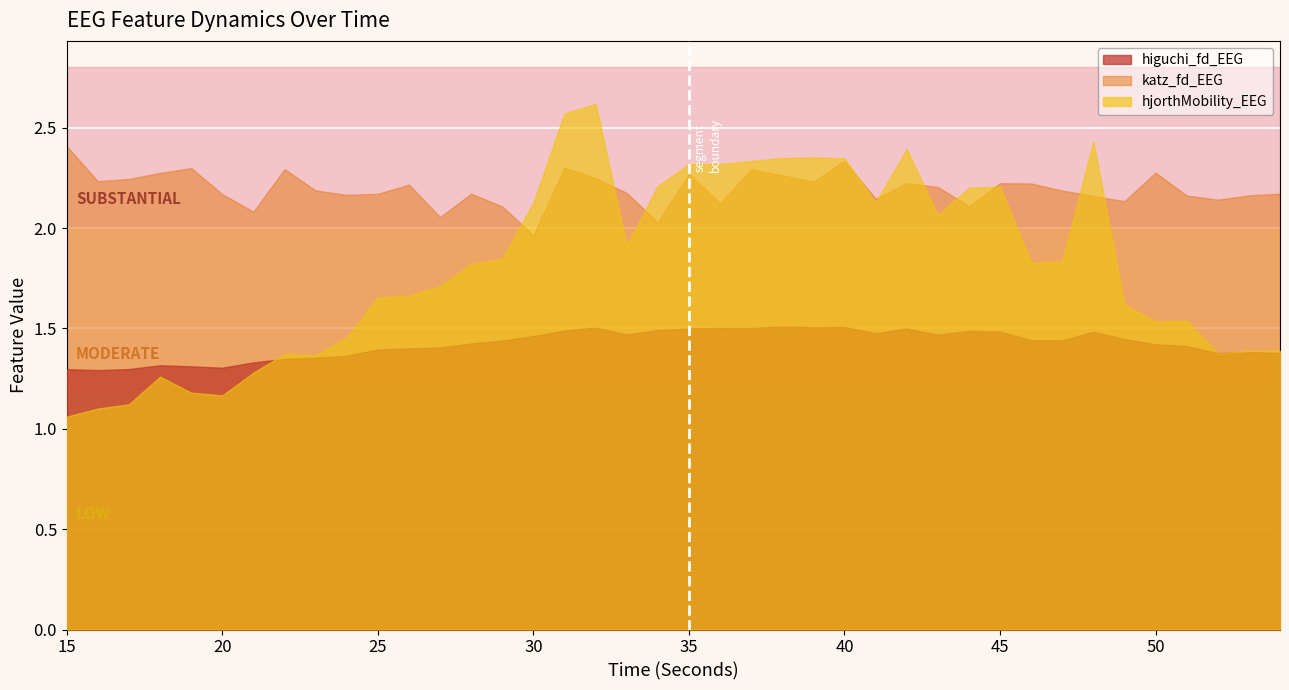

How many interior local valleys does the katz_fd_EEG series have?

12